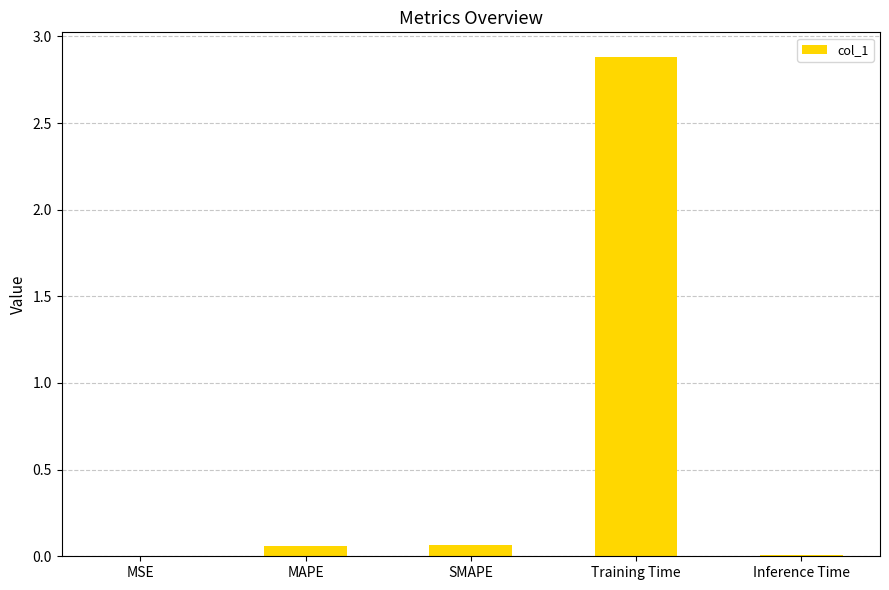

The chart shows a value of 0.0 at Inference Time. True or false?

True